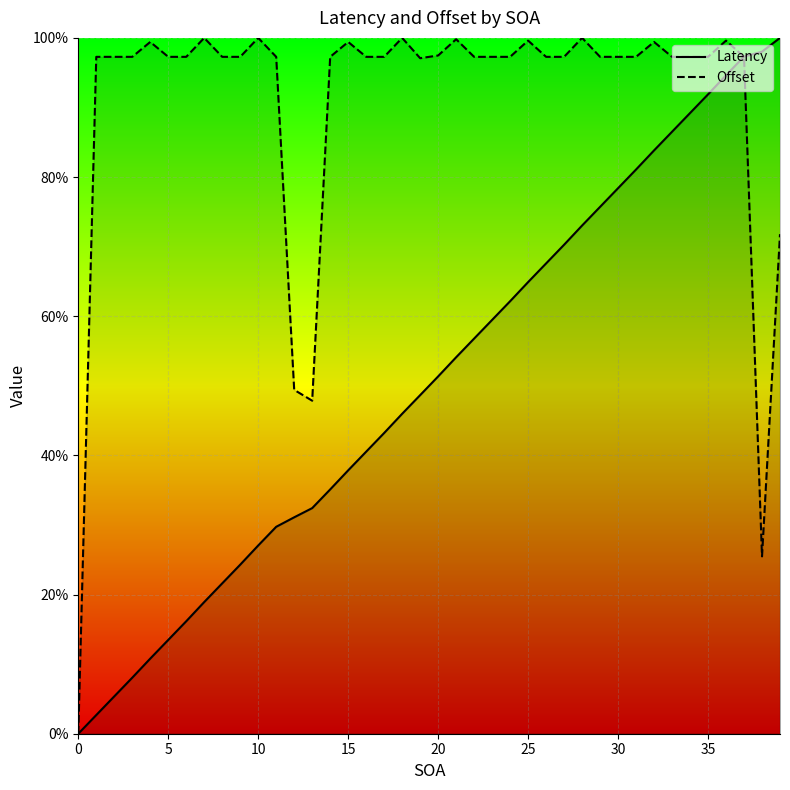

At which label is Latency closest to 50?

19